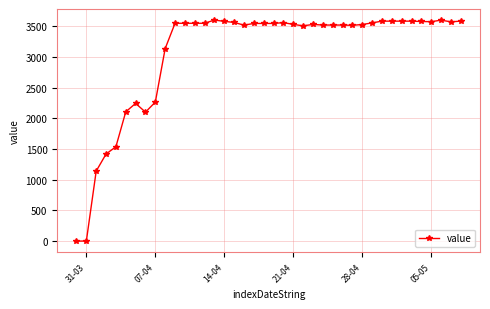

True or false: there are more than 2 points higher than both neighbors.

True